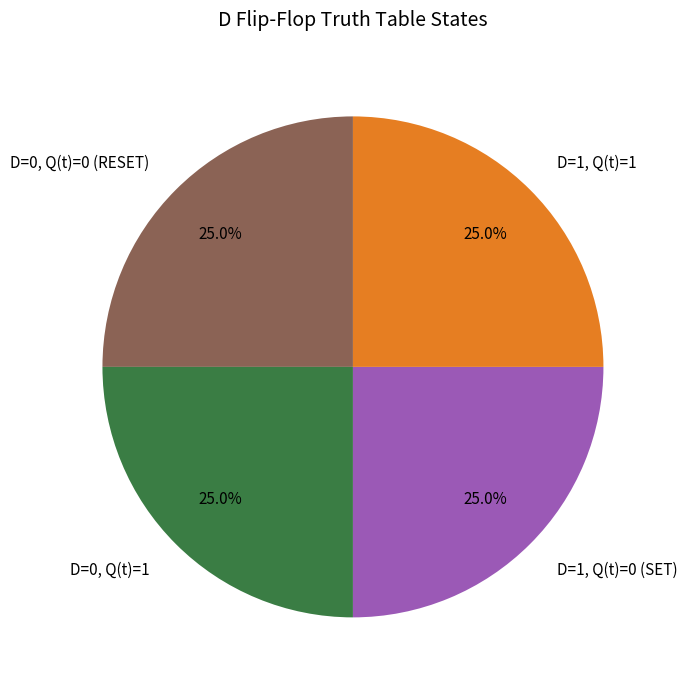

To the nearest percent, what portion does D=0, Q(t)=1 represent?

25%